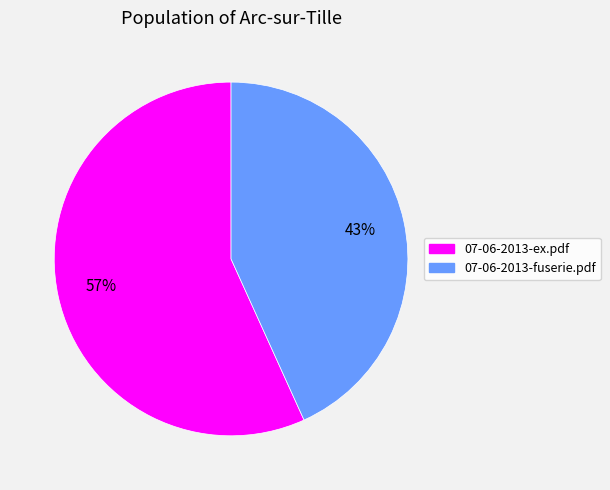

To the nearest percent, what portion does 07-06-2013-ex.pdf represent?

57%